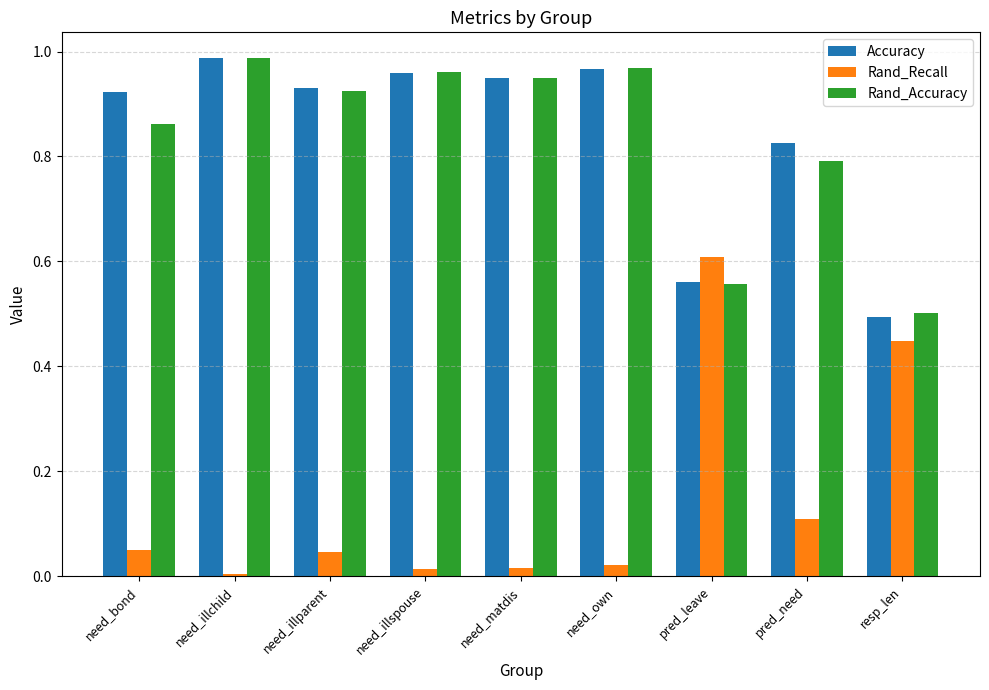

What is the total value across all series at need_bond?

1.8